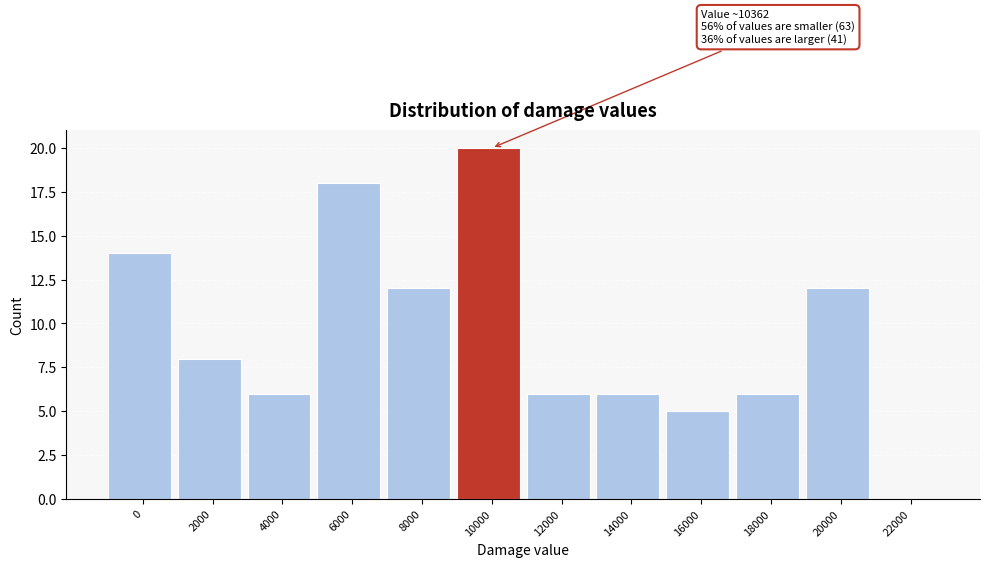

Reading left to right, list all the values displayed in this chart.

0=14	2000=8	4000=6	6000=18	8000=12	10000=20	12000=6	14000=6	16000=5	18000=6	20000=12	22000=0